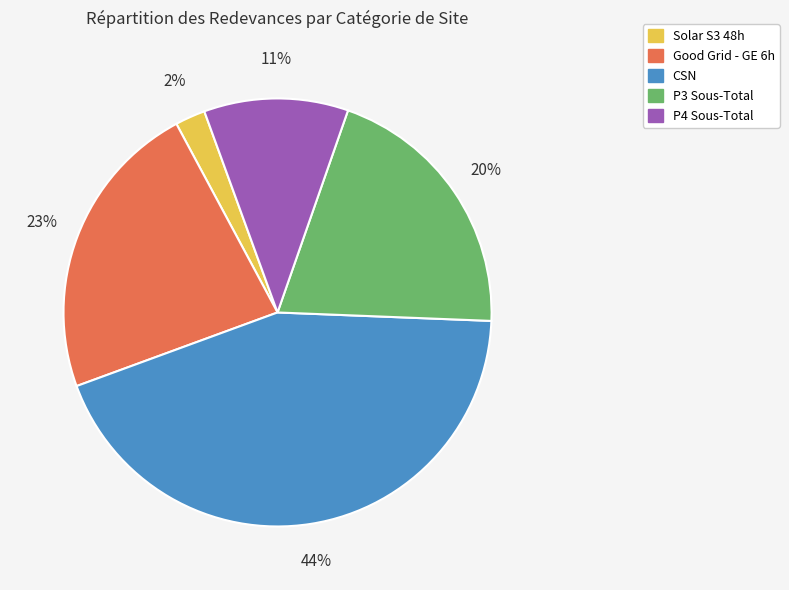

To the nearest percent, what portion does Good Grid - GE 6h represent?

23%